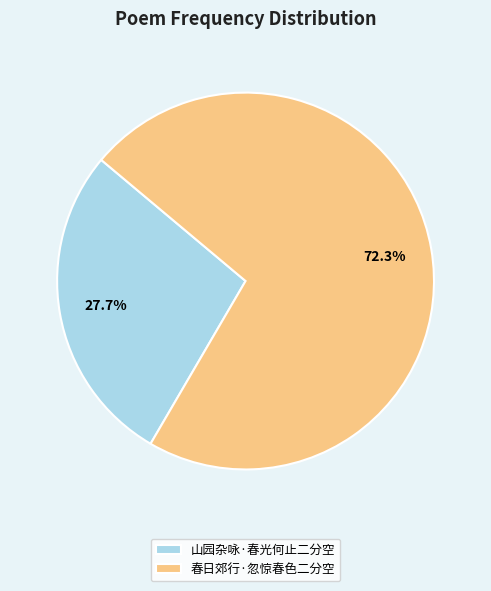

What percentage is the 春日郊行·忽惊春色二分空 slice, to the nearest percent?

72%